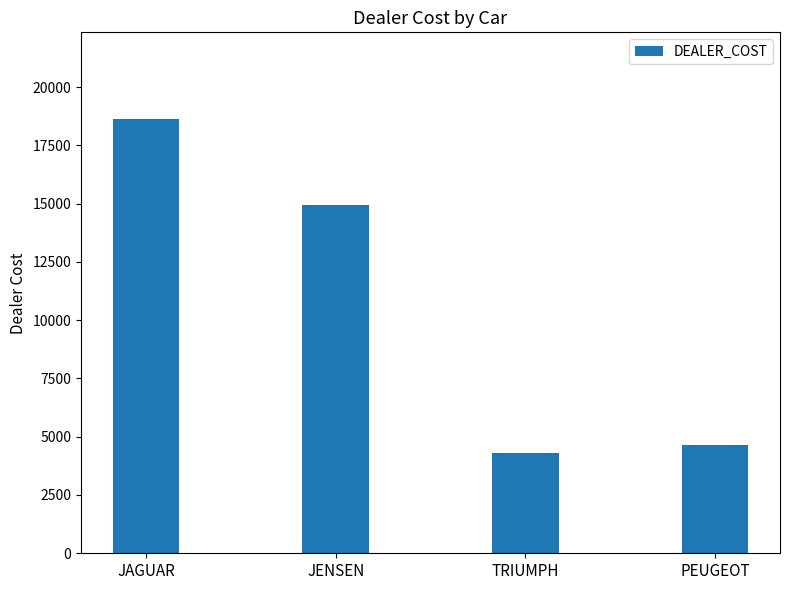

How many values are below 14940?

2